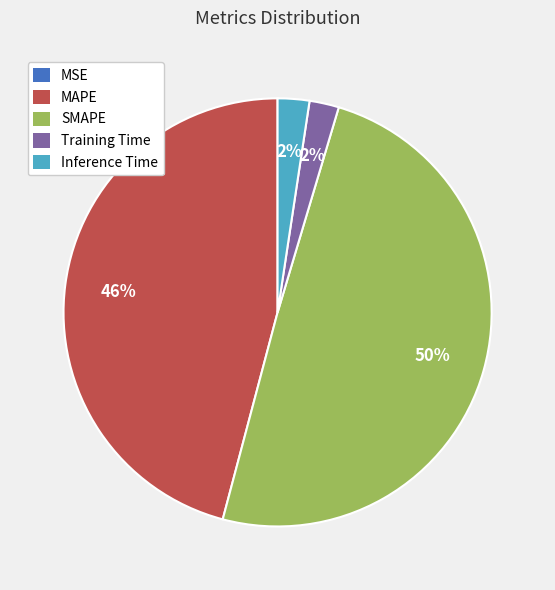

Is Inference Time the majority of the pie?

No